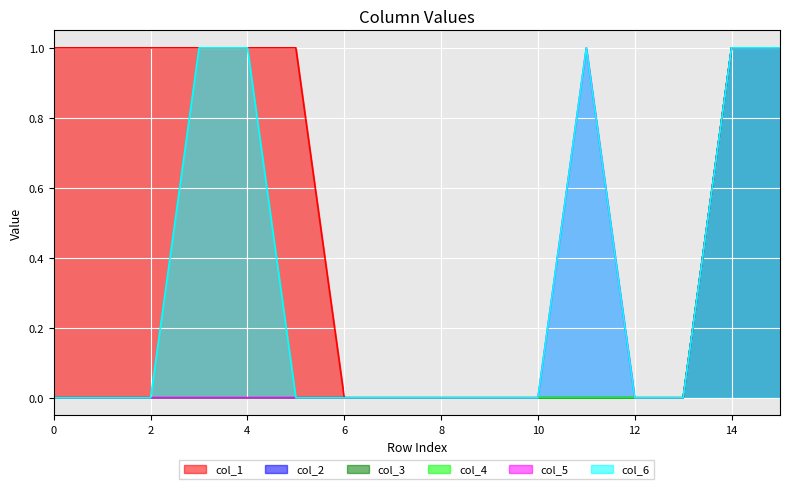

How many categories are shown in the chart?

16